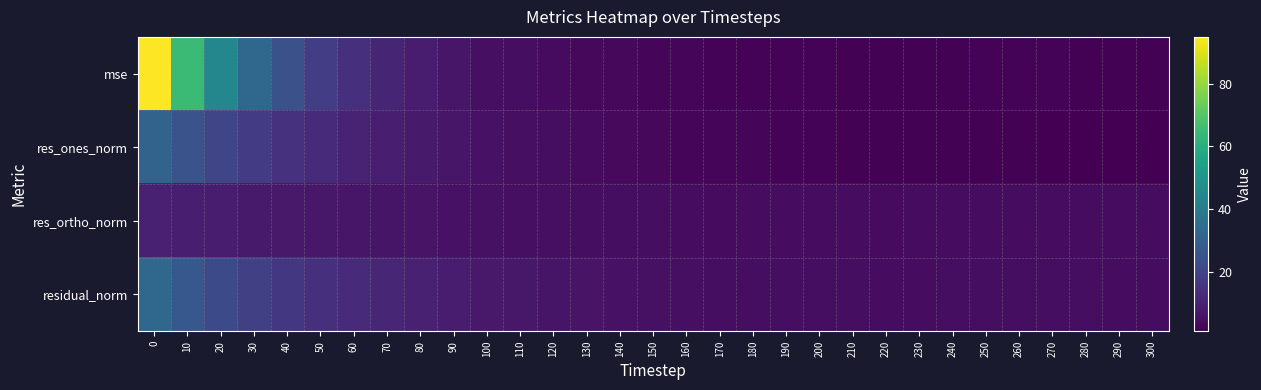

What is the difference between the highest and lowest values at 180?

2.7